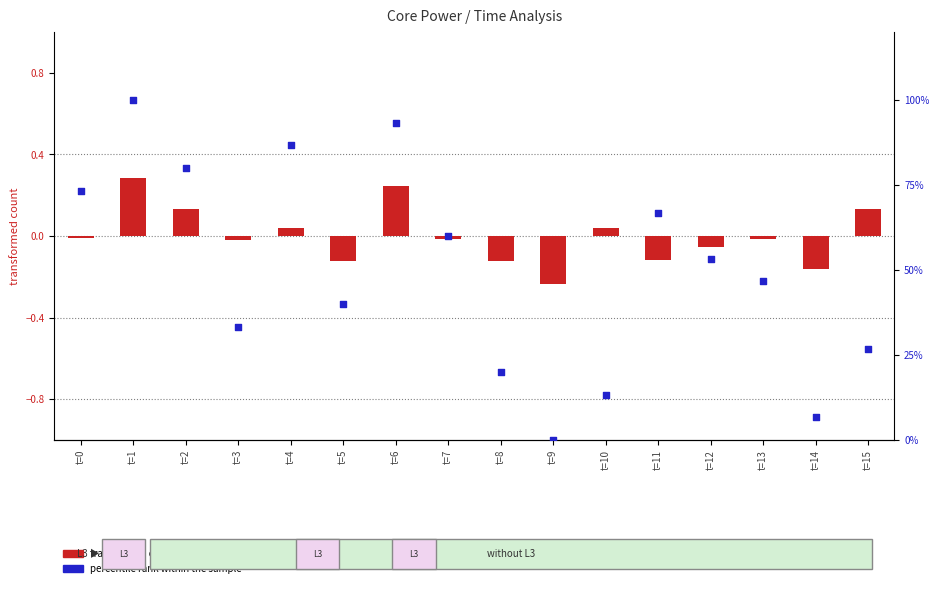

Which series reaches the maximum Y coordinate?

percentile rank within the sample